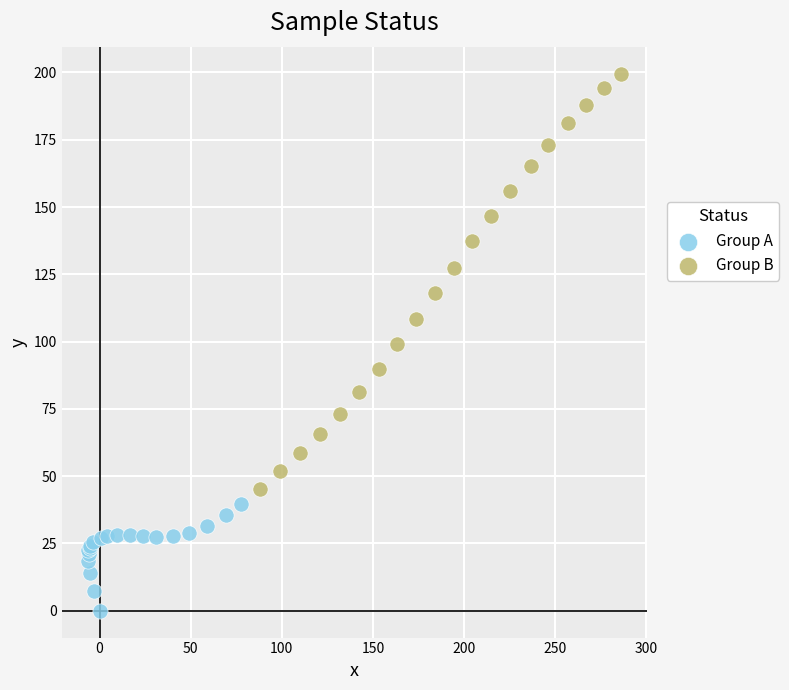

Which series contains the highest Y value?

Group B